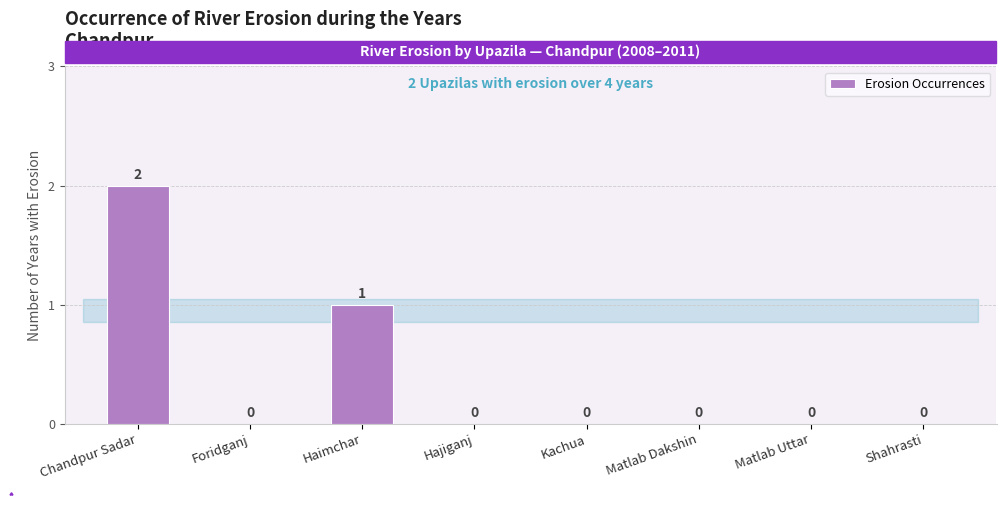

Reading left to right, transcribe all the data shown in this chart.

2	0	1	0	0	0	0	0